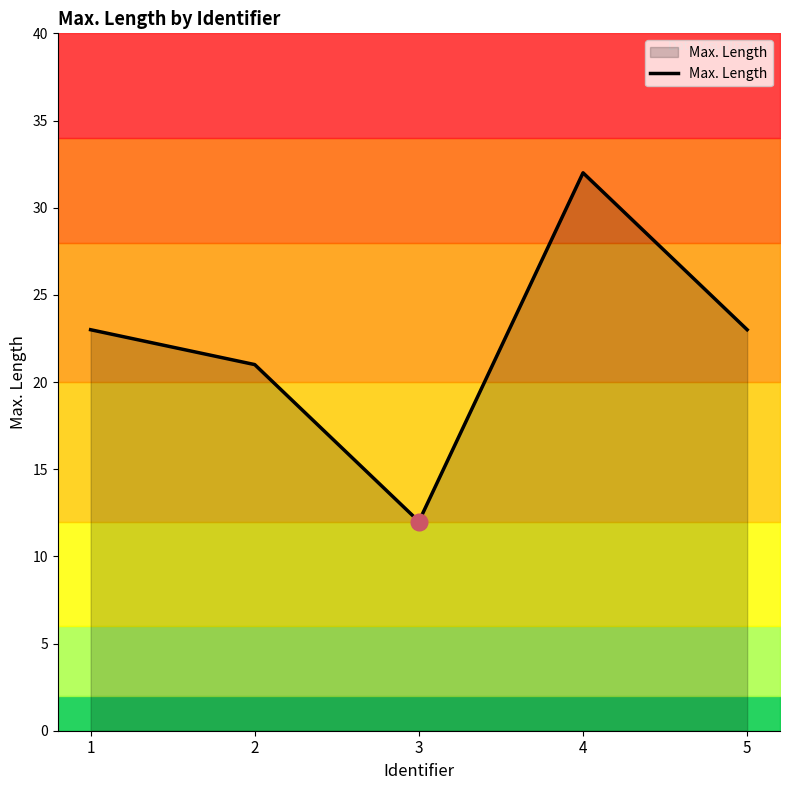

At which category does the data reach its first local valley?

3